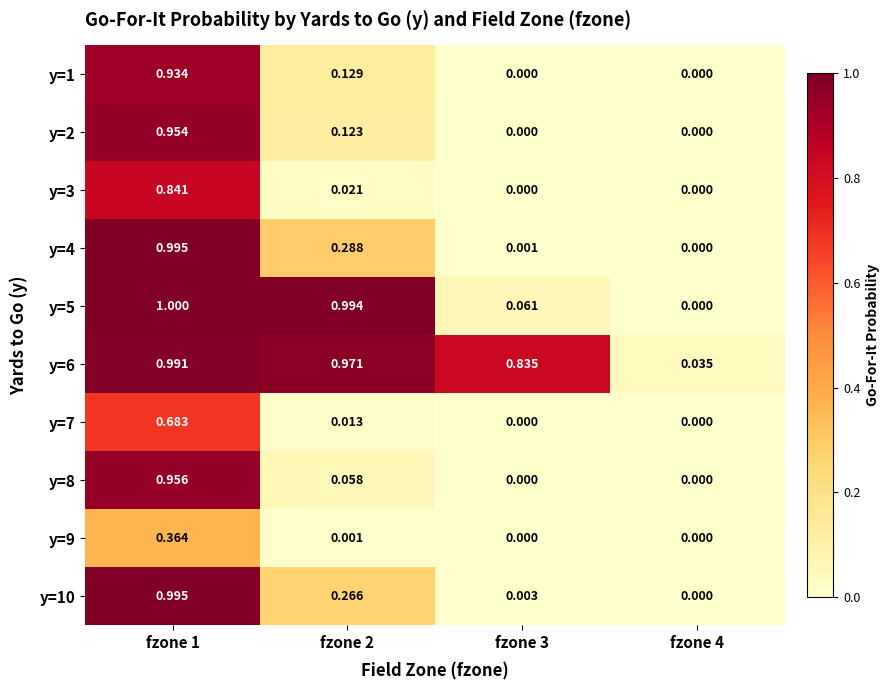

Is the value of y=7 at fzone 1 greater than the value of y=9 at fzone 3?

Yes